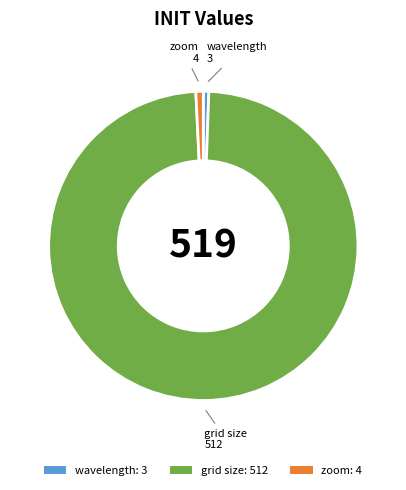

Does zoom: 4 represent more than half of the total?

No